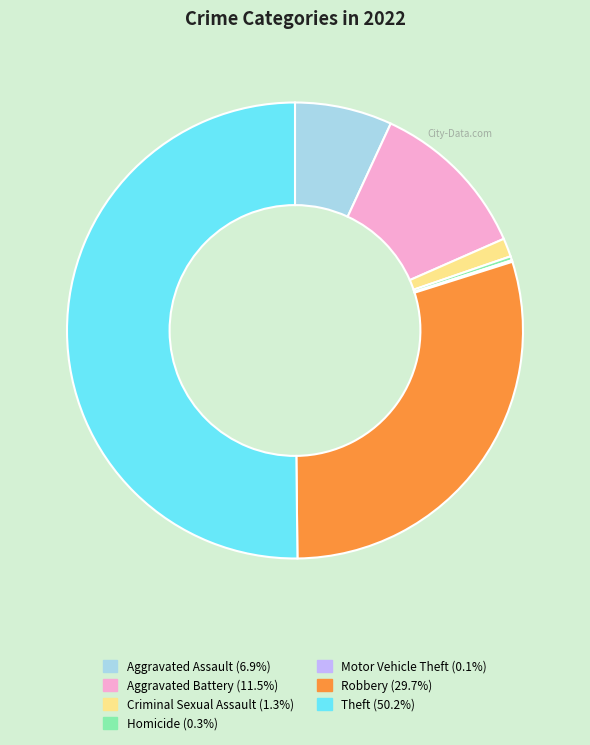

Is it true that Theft is 60% of the pie?

False